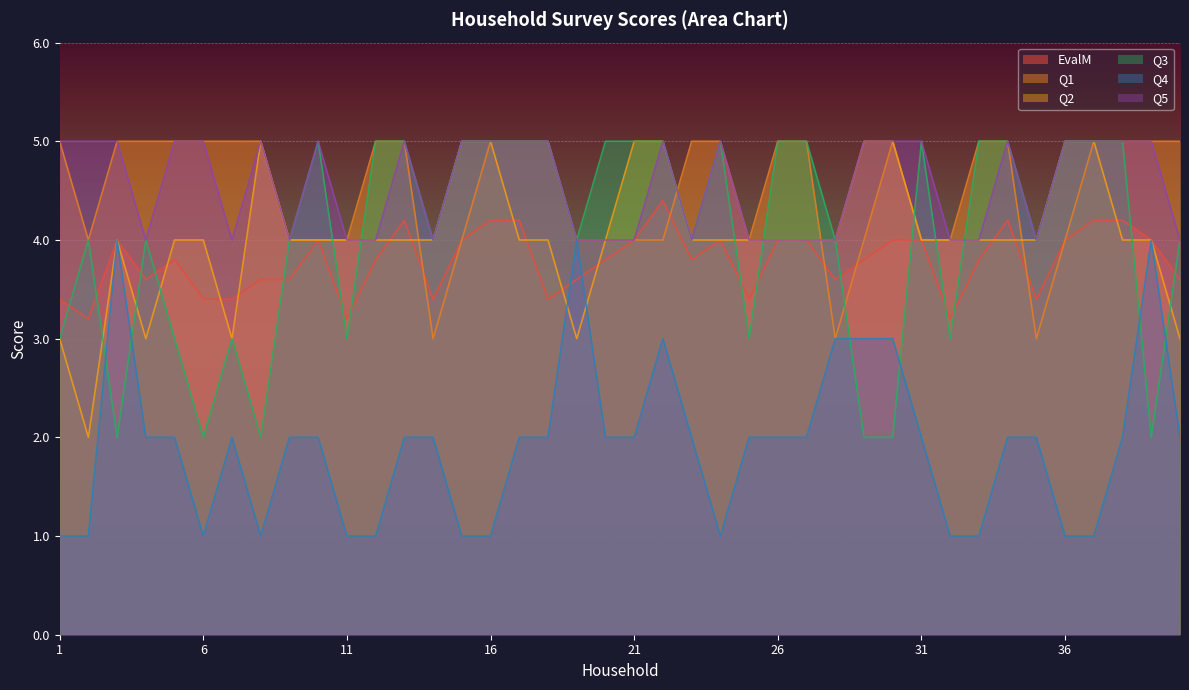

Reading right to left, what are all the values shown in this chart?

EvalM: 40=3.6	39=4.0	38=4.2	37=4.2	36=4.0	35=3.4	34=4.2	33=3.8	32=3.2	31=4.0	30=4.0	29=3.8	28=3.6	27=4.0	26=4.0	25=3.4	24=4.0	23=3.8	22=4.4	21=4.0	20=3.8	19=3.6	18=3.4	17=4.2	16=4.2	15=4.0	14=3.4	13=4.2	12=3.8	11=3.2	10=4.0	9=3.6	8=3.6	7=3.4	6=3.4	5=3.8	4=3.6	3=4.0	2=3.2	1=3.4
Q1: 40=5.0	39=5.0	38=5.0	37=5.0	36=4.0	35=3.0	34=5.0	33=5.0	32=4.0	31=4.0	30=5.0	29=4.0	28=3.0	27=5.0	26=5.0	25=4.0	24=5.0	23=5.0	22=4.0	21=4.0	20=4.0	19=4.0	18=5.0	17=5.0	16=5.0	15=4.0	14=3.0	13=5.0	12=5.0	11=4.0	10=4.0	9=4.0	8=5.0	7=5.0	6=5.0	5=5.0	4=5.0	3=5.0	2=4.0	1=5.0
Q2: 40=3.0	39=4.0	38=4.0	37=5.0	36=5.0	35=4.0	34=4.0	33=4.0	32=4.0	31=4.0	30=5.0	29=5.0	28=4.0	27=4.0	26=4.0	25=4.0	24=4.0	23=4.0	22=5.0	21=5.0	20=4.0	19=3.0	18=4.0	17=4.0	16=5.0	15=5.0	14=4.0	13=4.0	12=4.0	11=4.0	10=4.0	9=4.0	8=5.0	7=3.0	6=4.0	5=4.0	4=3.0	3=4.0	2=2.0	1=3.0
Q3: 40=4.0	39=2.0	38=5.0	37=5.0	36=5.0	35=4.0	34=5.0	33=5.0	32=3.0	31=5.0	30=2.0	29=2.0	28=4.0	27=5.0	26=5.0	25=3.0	24=5.0	23=4.0	22=5.0	21=5.0	20=5.0	19=4.0	18=5.0	17=5.0	16=5.0	15=5.0	14=4.0	13=5.0	12=5.0	11=3.0	10=5.0	9=4.0	8=2.0	7=3.0	6=2.0	5=3.0	4=4.0	3=2.0	2=4.0	1=3.0
Q4: 40=2.0	39=4.0	38=2.0	37=1.0	36=1.0	35=2.0	34=2.0	33=1.0	32=1.0	31=2.0	30=3.0	29=3.0	28=3.0	27=2.0	26=2.0	25=2.0	24=1.0	23=2.0	22=3.0	21=2.0	20=2.0	19=4.0	18=2.0	17=2.0	16=1.0	15=1.0	14=2.0	13=2.0	12=1.0	11=1.0	10=2.0	9=2.0	8=1.0	7=2.0	6=1.0	5=2.0	4=2.0	3=4.0	2=1.0	1=1.0
Q5: 40=4.0	39=5.0	38=5.0	37=5.0	36=5.0	35=4.0	34=5.0	33=4.0	32=4.0	31=5.0	30=5.0	29=5.0	28=4.0	27=4.0	26=4.0	25=4.0	24=5.0	23=4.0	22=5.0	21=4.0	20=4.0	19=4.0	18=5.0	17=5.0	16=5.0	15=5.0	14=4.0	13=5.0	12=4.0	11=4.0	10=5.0	9=4.0	8=5.0	7=4.0	6=5.0	5=5.0	4=4.0	3=5.0	2=5.0	1=5.0